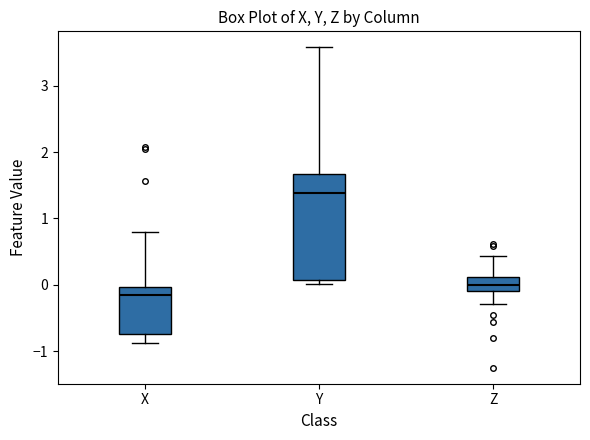

Reading left to right, read every box against the y-axis: the position of its median line, the range the box covers, and the ends of its whiskers. The values are not printed on the chart, so give them approximately, as read against the axis.

X: median -0.2, box -0.7 to 0.0, whiskers -0.9 to 0.8
Y: median 1.4, box 0.1 to 1.7, whiskers 0.0 to 3.6
Z: median 0.0, box -0.1 to 0.1, whiskers -0.3 to 0.4